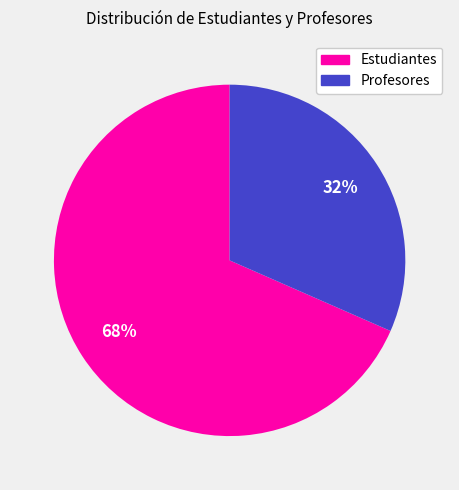

Does any single category account for the majority?

Yes